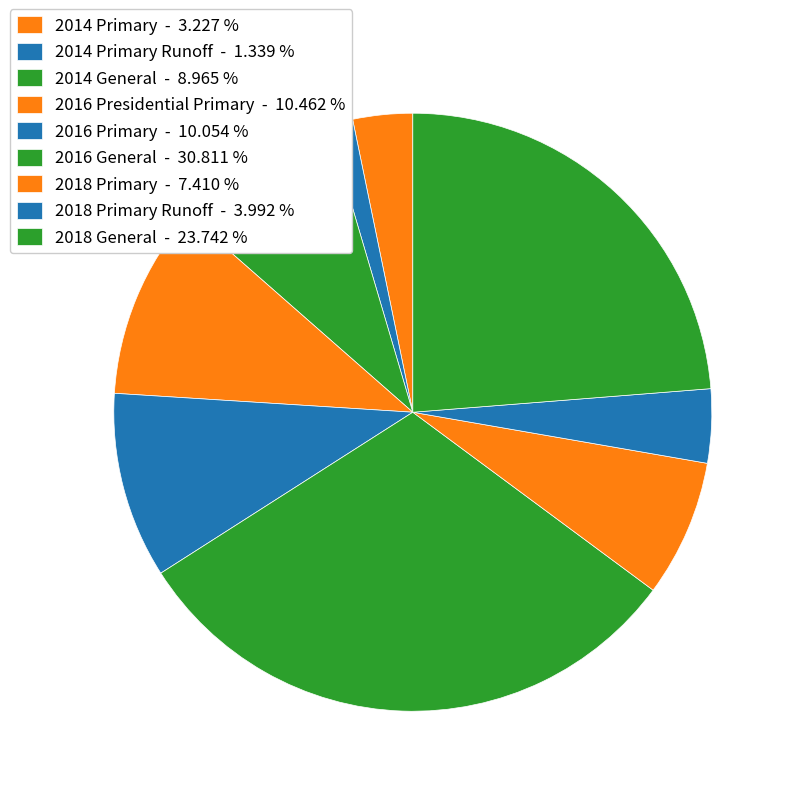

Does any single category account for the majority?

No